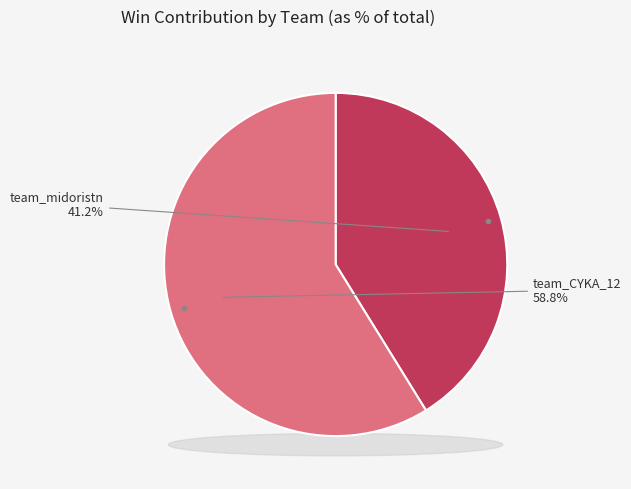

Rank the categories by value from lowest to highest.

team_midoristn, team_CYKA_12